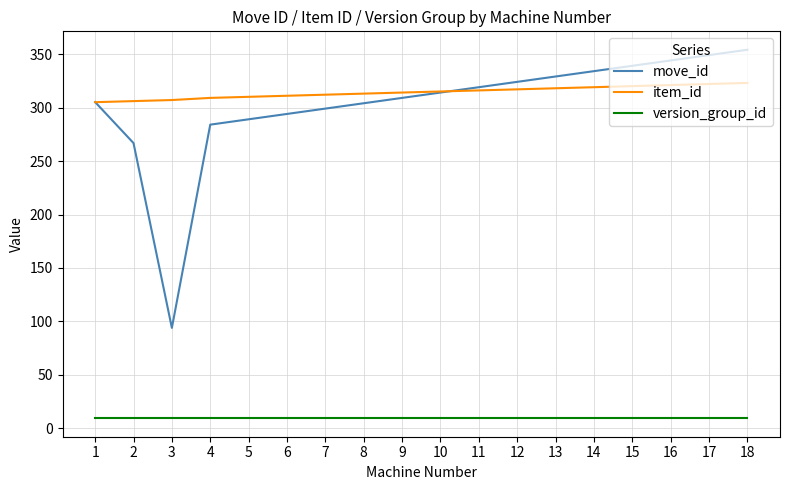

What is the spread (max minus min) of values at 15?

329.5